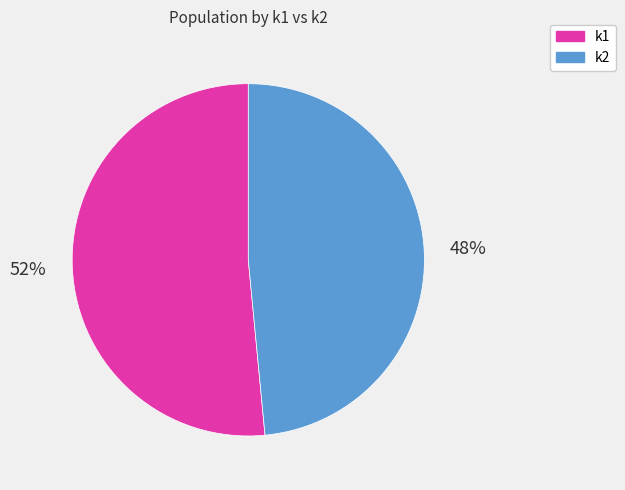

Which slice represents more than half of the pie?

k1